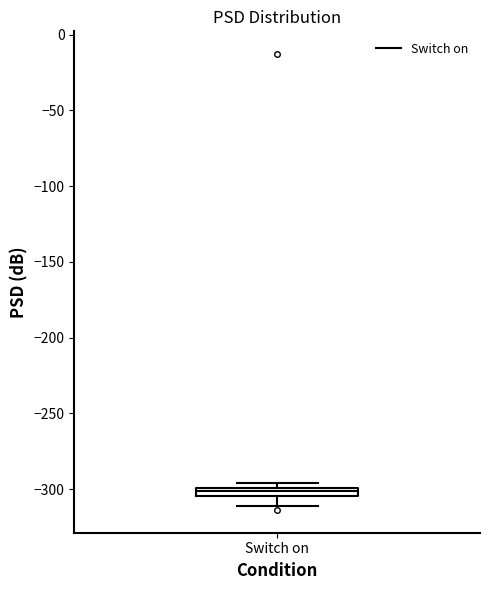

Where is the lower edge of the box for Switch on on the y-axis? The values are not printed on the chart, so give them approximately, as read against the axis.

-305